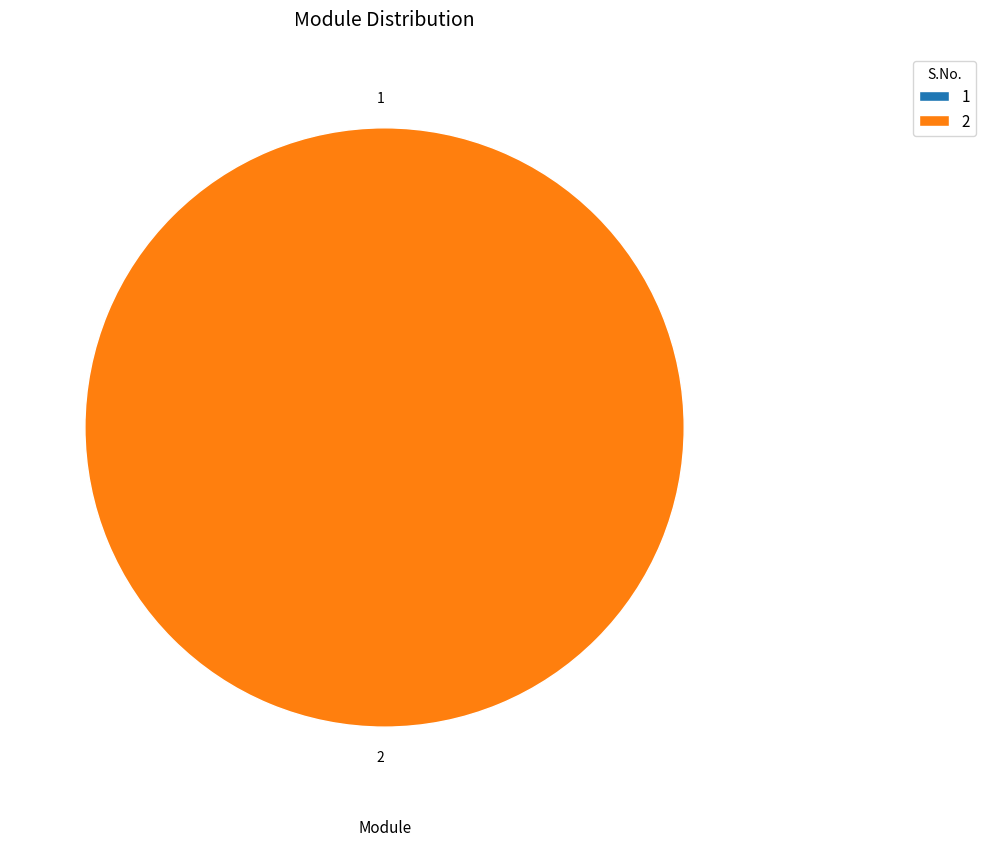

Which has a higher value, 2 or 1?

2